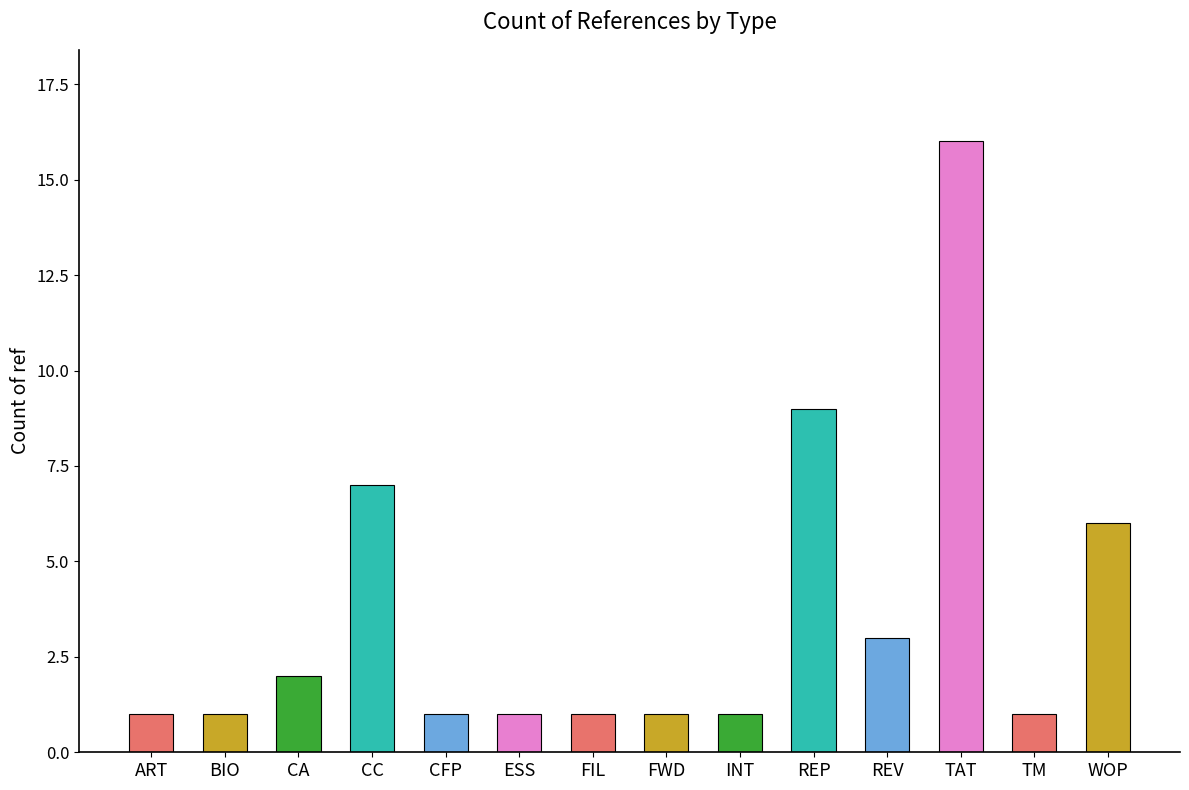

What is the difference between the second highest and second lowest values?

8